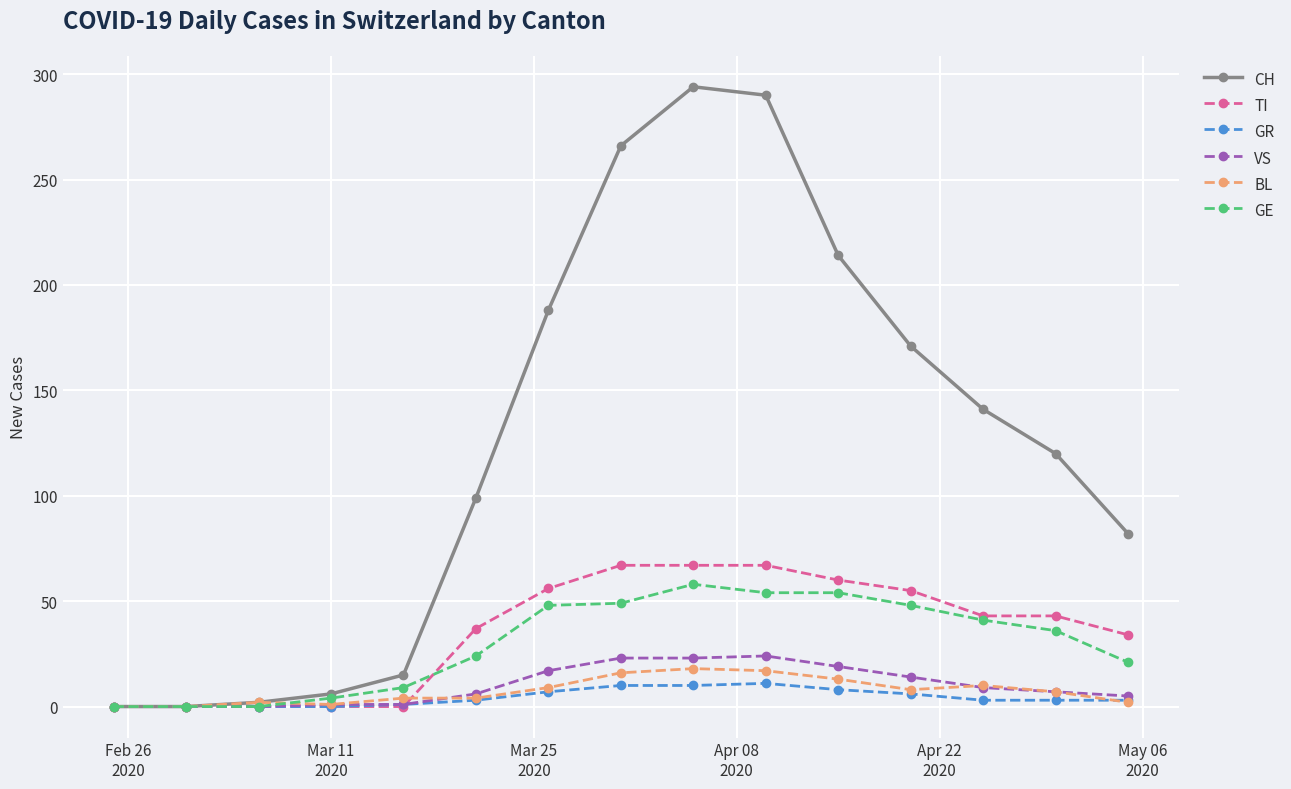

What is the maximum value for CH?

294